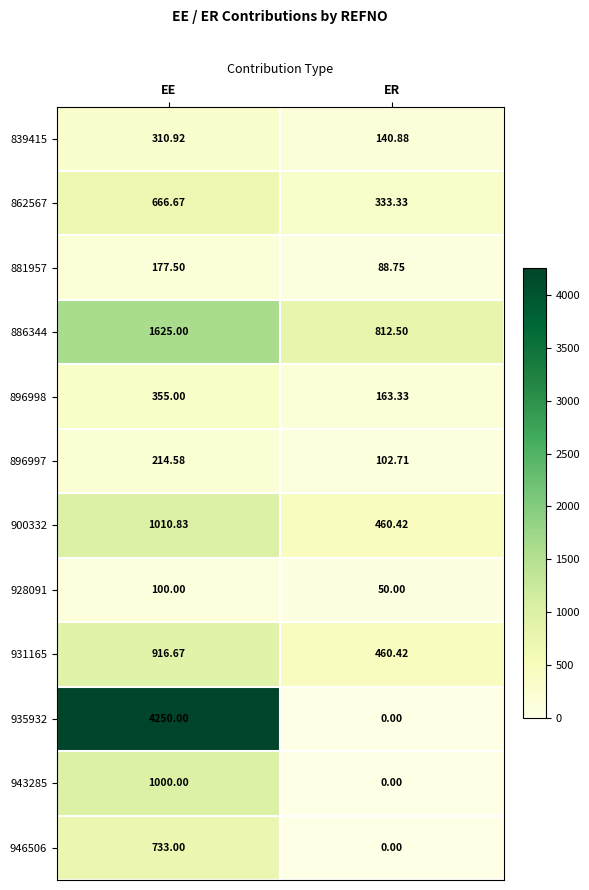

Which category has the lowest value across all series?

ER